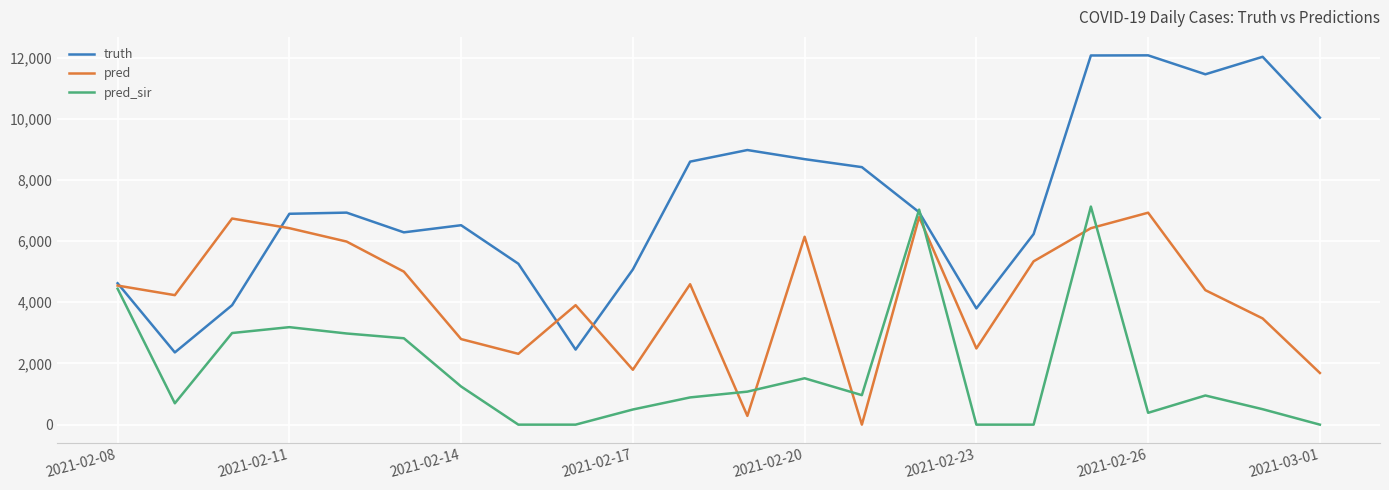

What is the maximum value for pred?

6928.5